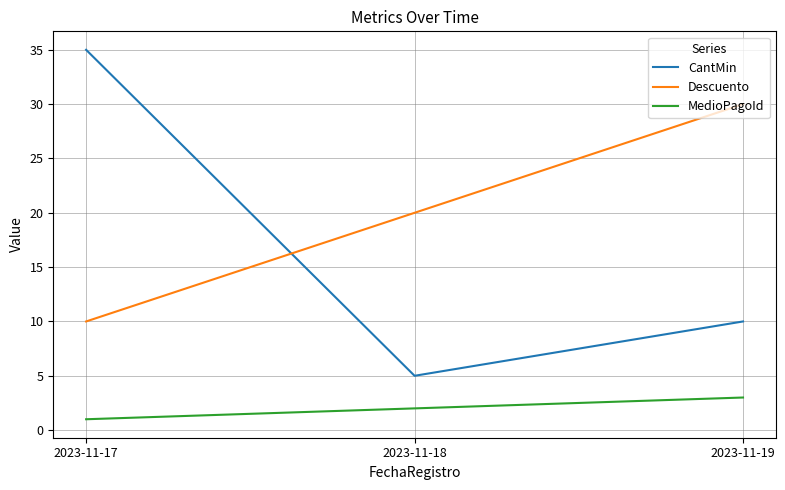

Is it true that Descuento equals 3 at 2023-11-17?

False